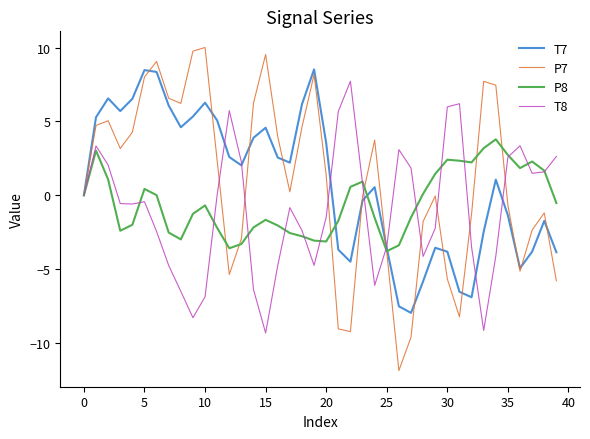

What is the average value of the T8 series?

-0.9